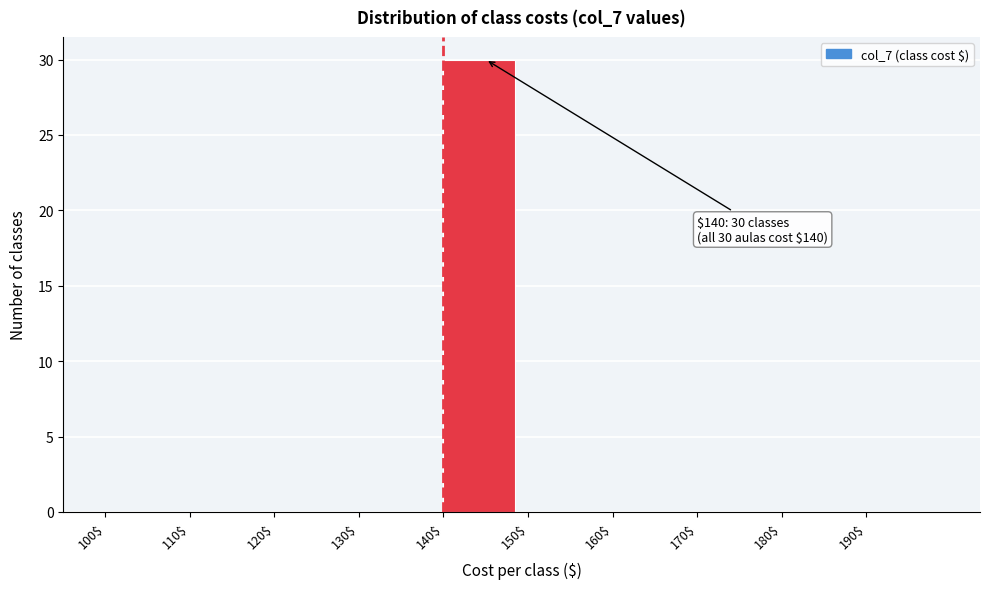

Over which range of the x-axis is the bar tallest?

140 to 150